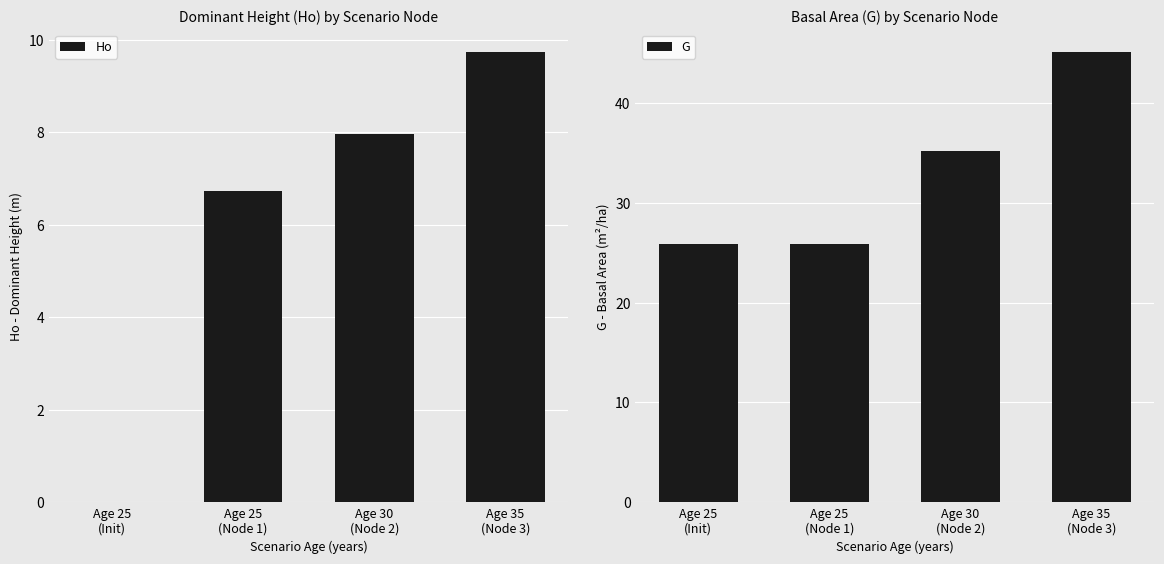

What is the sum of all G values?

132.0